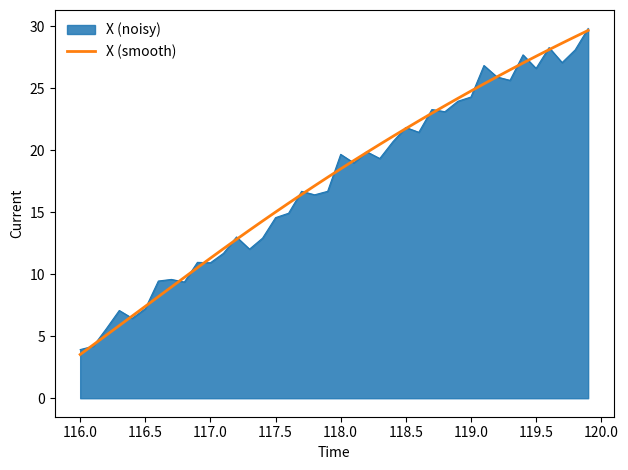

What is the smallest value displayed?

3.5